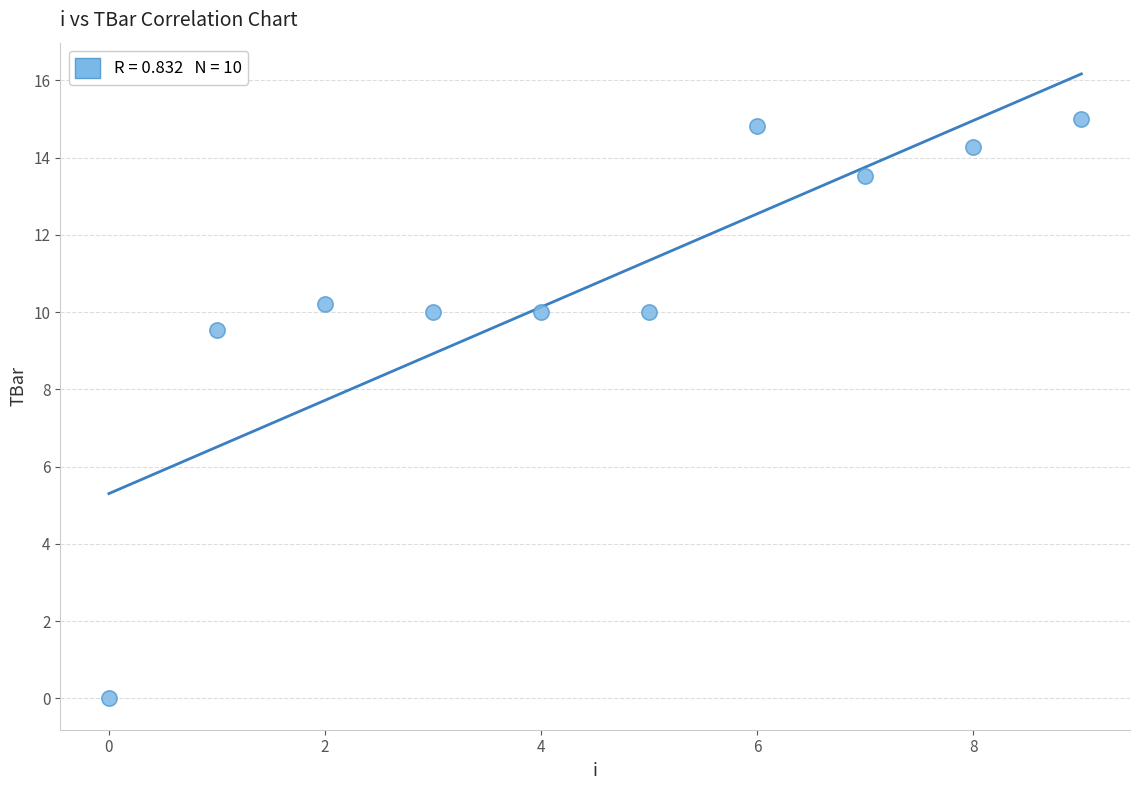

What is the average Y value?

10.7